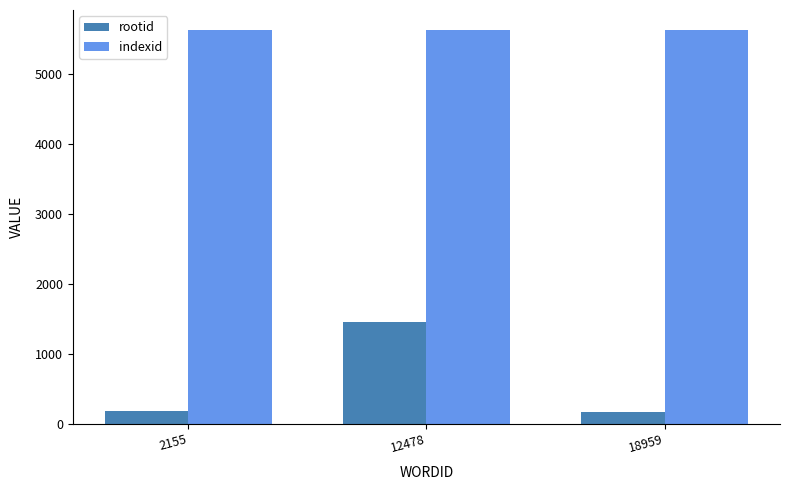

At 18959, list the series in order from largest to smallest.

indexid, rootid